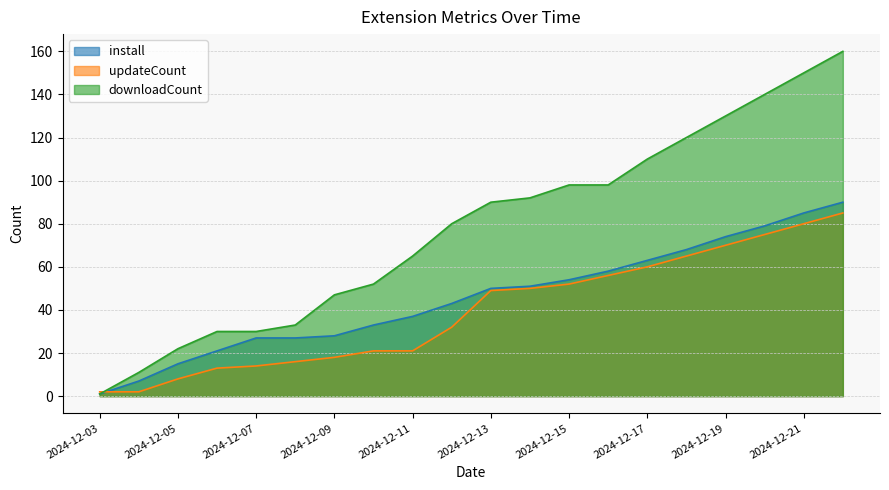

Reading left to right, list all the values displayed in this chart.

install: 2024-12-03=1	2024-12-04=7	2024-12-05=15	2024-12-06=21	2024-12-07=27	2024-12-08=27	2024-12-09=28	2024-12-10=33	2024-12-11=37	2024-12-12=43	2024-12-13=50	2024-12-14=51	2024-12-15=54	2024-12-16=58	2024-12-17=63	2024-12-18=68	2024-12-19=74	2024-12-20=79	2024-12-21=85	2024-12-22=90
updateCount: 2024-12-03=2	2024-12-04=2	2024-12-05=8	2024-12-06=13	2024-12-07=14	2024-12-08=16	2024-12-09=18	2024-12-10=21	2024-12-11=21	2024-12-12=32	2024-12-13=49	2024-12-14=50	2024-12-15=52	2024-12-16=56	2024-12-17=60	2024-12-18=65	2024-12-19=70	2024-12-20=75	2024-12-21=80	2024-12-22=85
downloadCount: 2024-12-03=1	2024-12-04=11	2024-12-05=22	2024-12-06=30	2024-12-07=30	2024-12-08=33	2024-12-09=47	2024-12-10=52	2024-12-11=65	2024-12-12=80	2024-12-13=90	2024-12-14=92	2024-12-15=98	2024-12-16=98	2024-12-17=110	2024-12-18=120	2024-12-19=130	2024-12-20=140	2024-12-21=150	2024-12-22=160